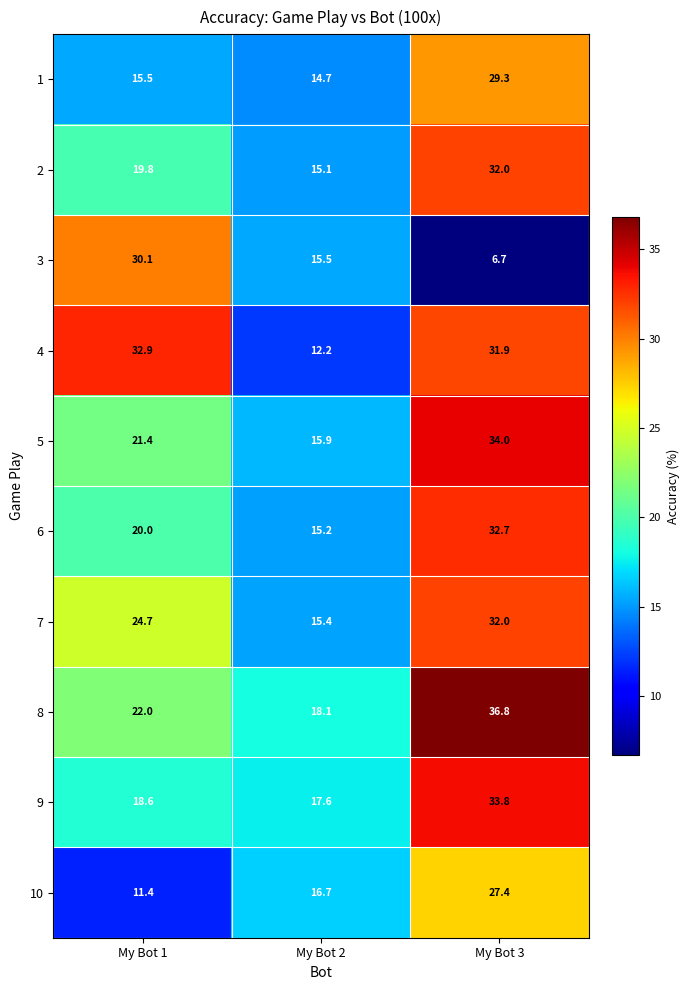

What value does the 7 series have at My Bot 1?

24.7